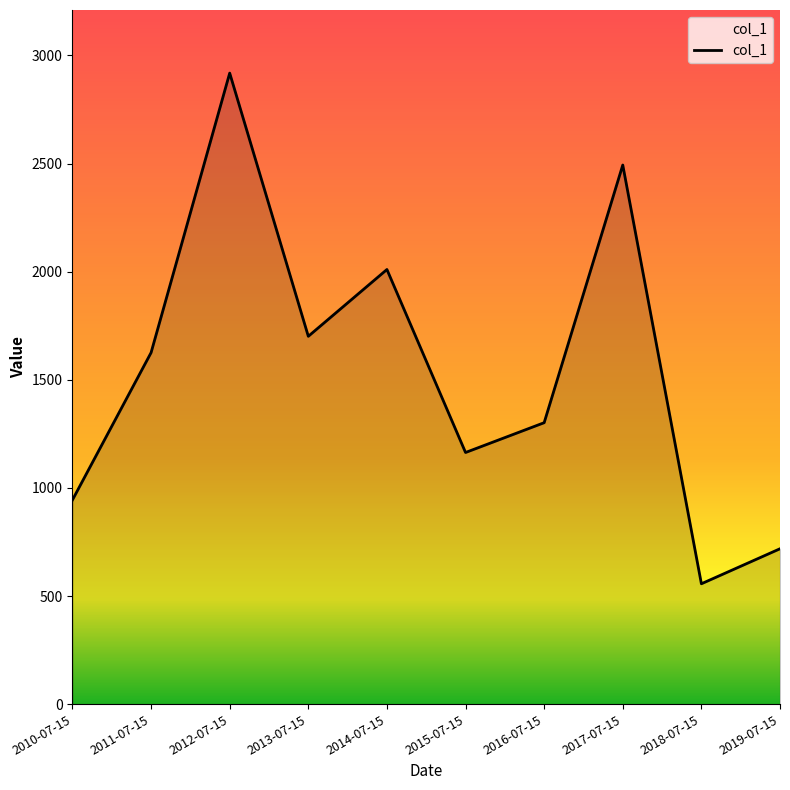

Between 2011-07-15 and 2010-07-15, which is larger?

2011-07-15